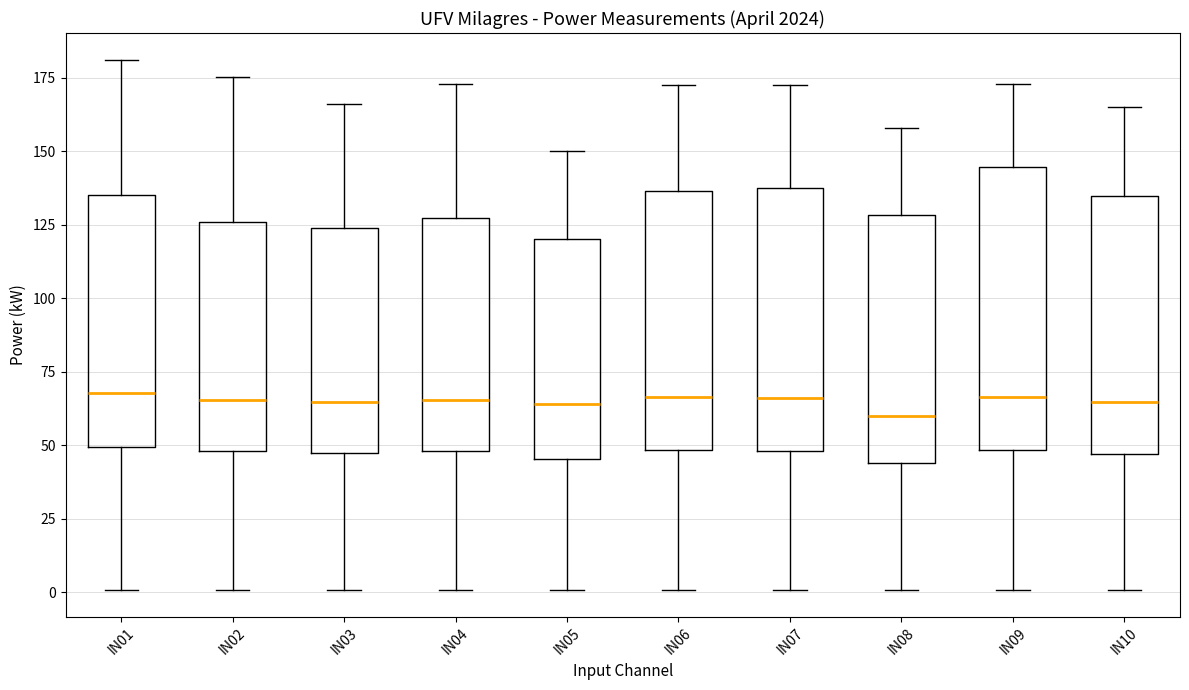

Where does the lower whisker of the box for IN06 end on the y-axis? The values are not printed on the chart, so give them approximately, as read against the axis.

0